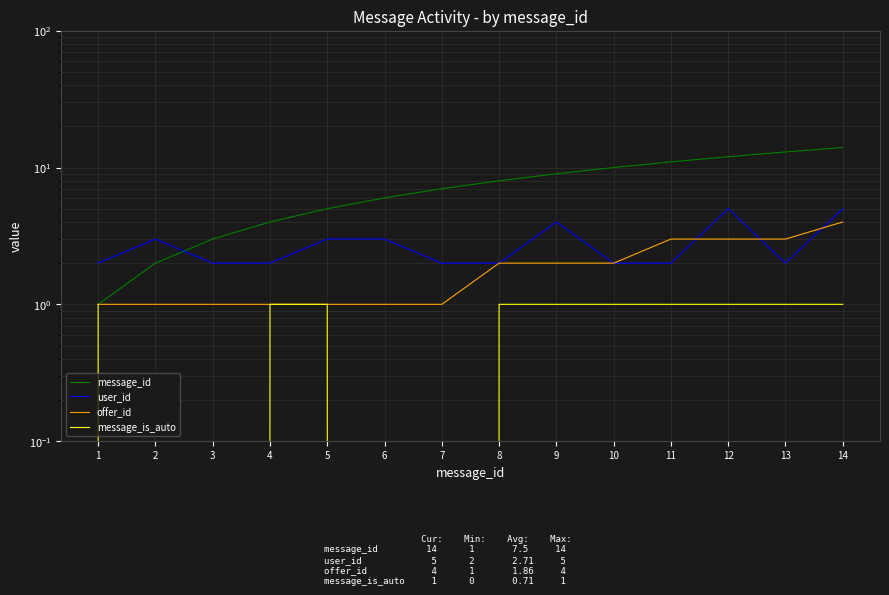

Which series has the widest spread of values?

message_id